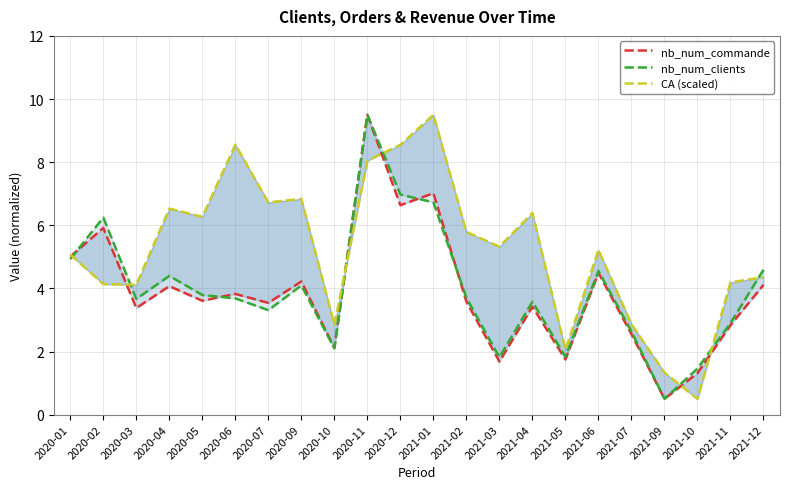

Between 2020-01 and 2021-05, which series saw the biggest shift?

nb_num_commande